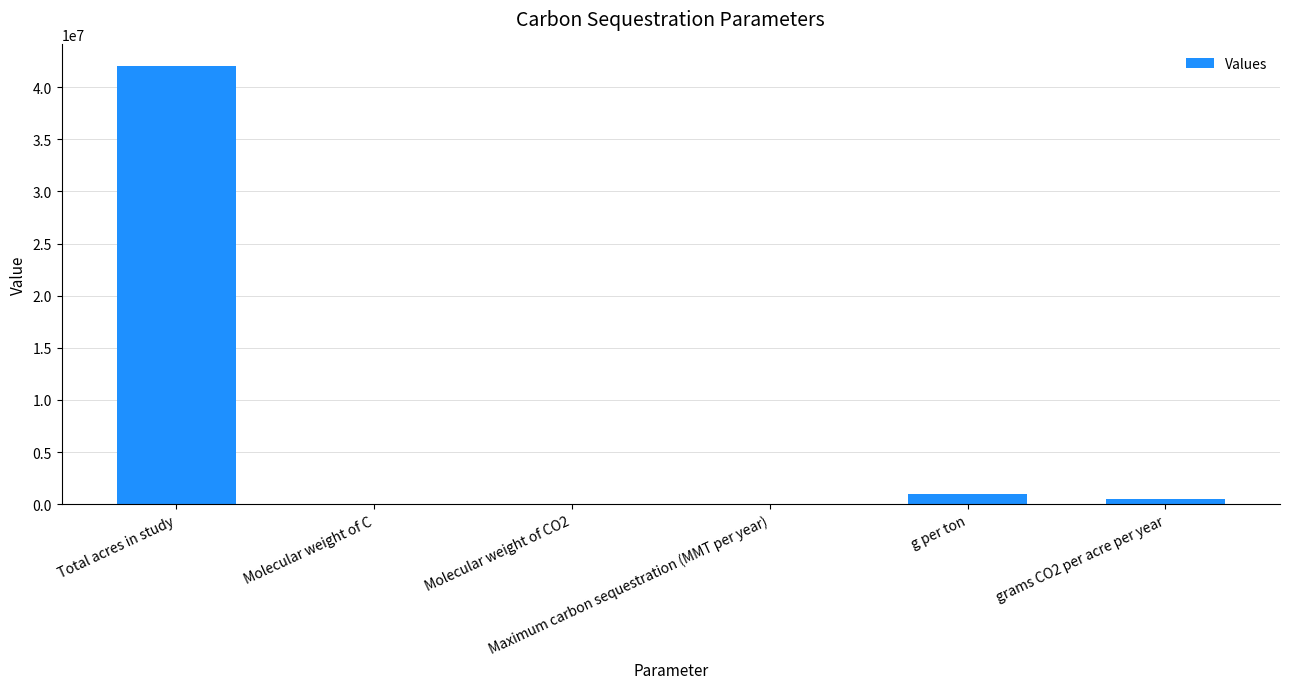

What is the maximum value shown in the chart?

42000000.0